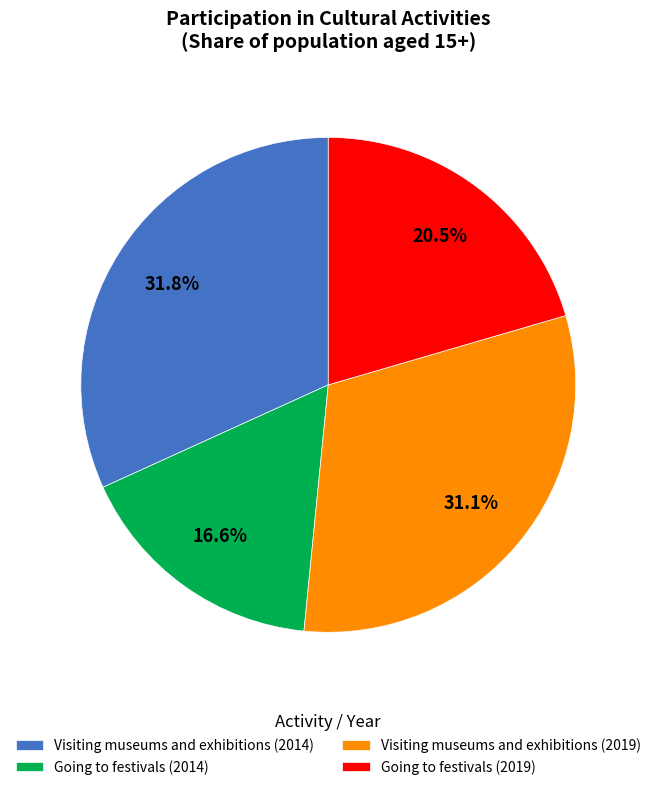

To the nearest percent, what is the difference between the Going to festivals (2014) and Visiting museums and exhibitions (2019) slice percentages?

14%